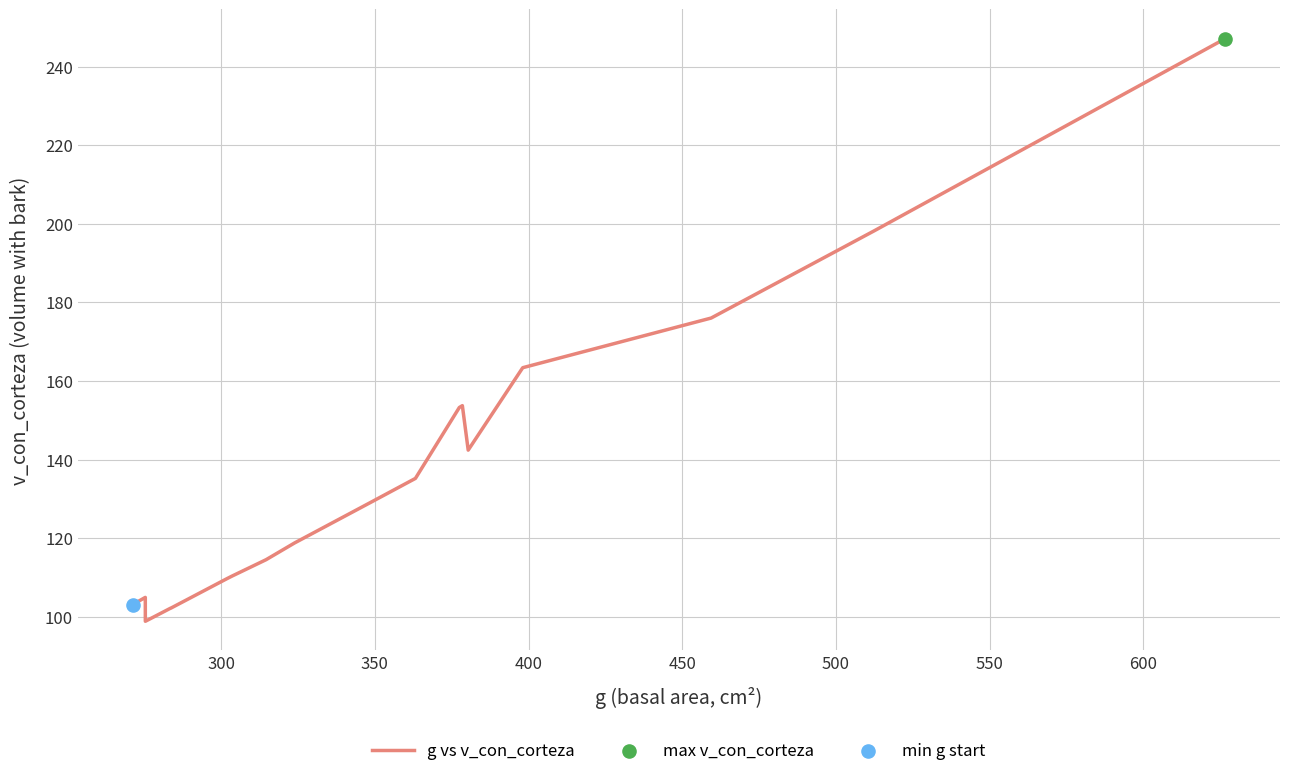

What is the greatest value displayed?

247.2